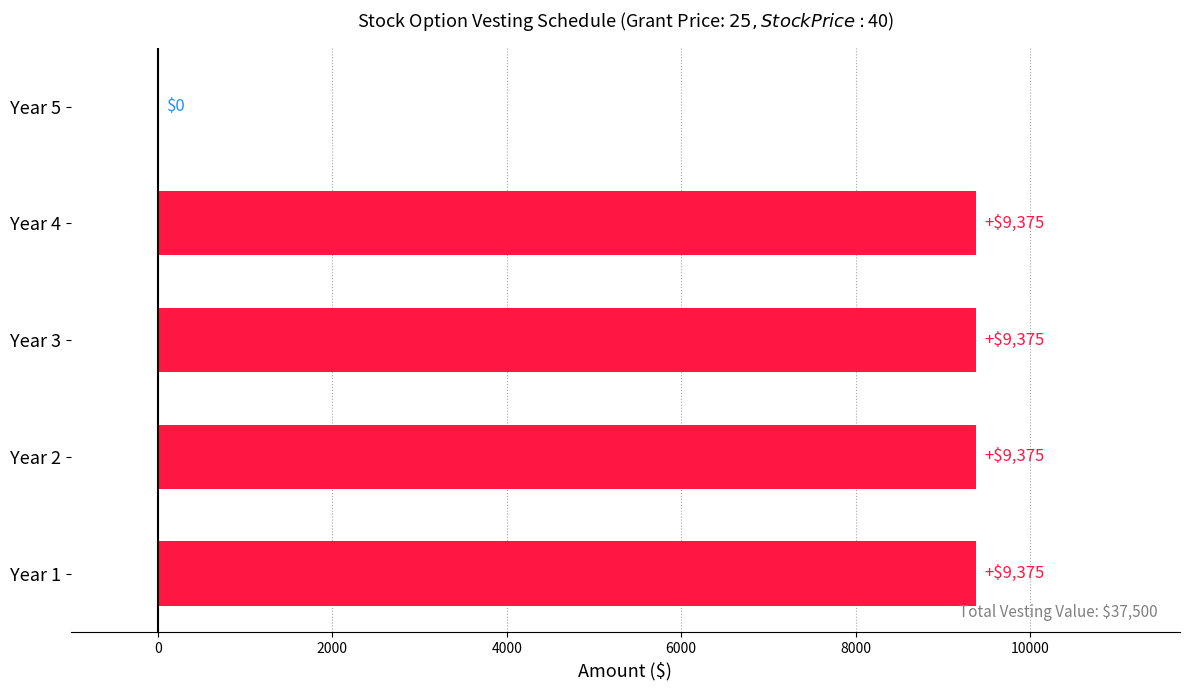

Reading top to bottom, list all the values displayed in this chart.

Year 5=0	Year 4=9375	Year 3=9375	Year 2=9375	Year 1=9375